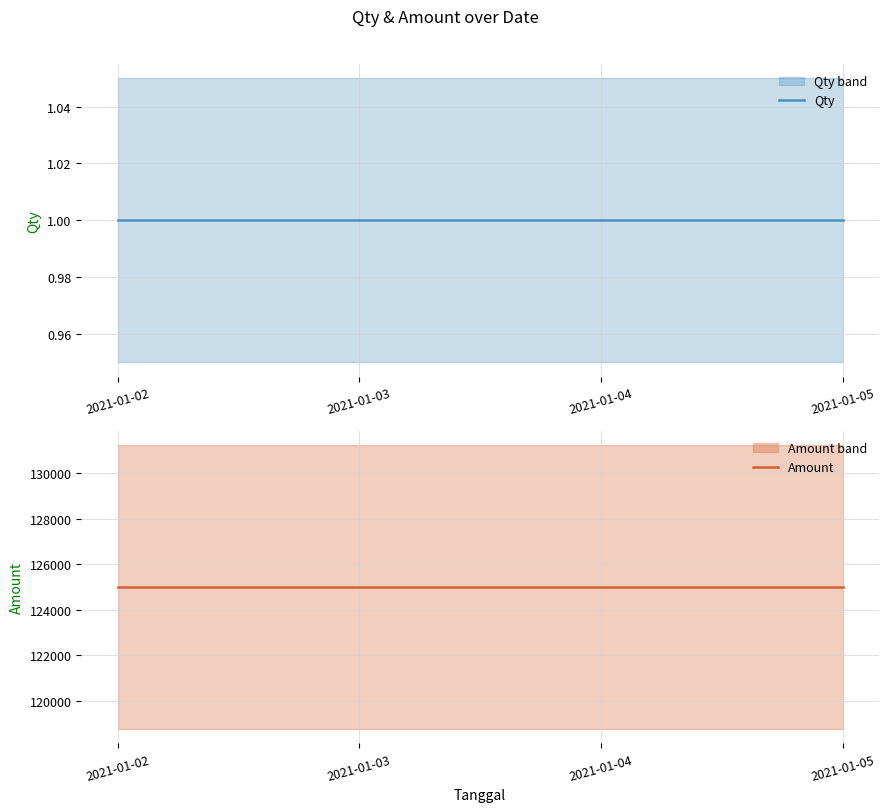

Is this an area chart (filled region under the line)?

No